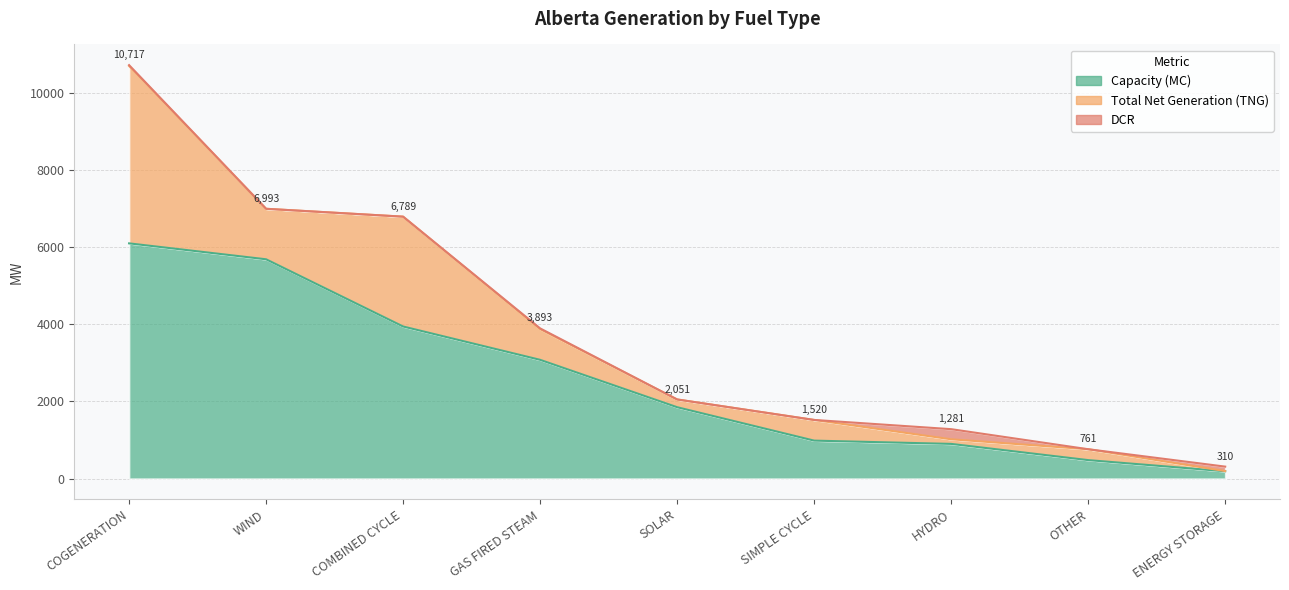

Reading left to right, list all the values displayed in this chart.

Capacity (MC): 6097	5684	3942	3078	1850	984	899	479	190
Total Net Generation (TNG): 4599	1309	2847	795	201	536	120	282	5
DCR: 21	0	0	20	0	0	262	0	115